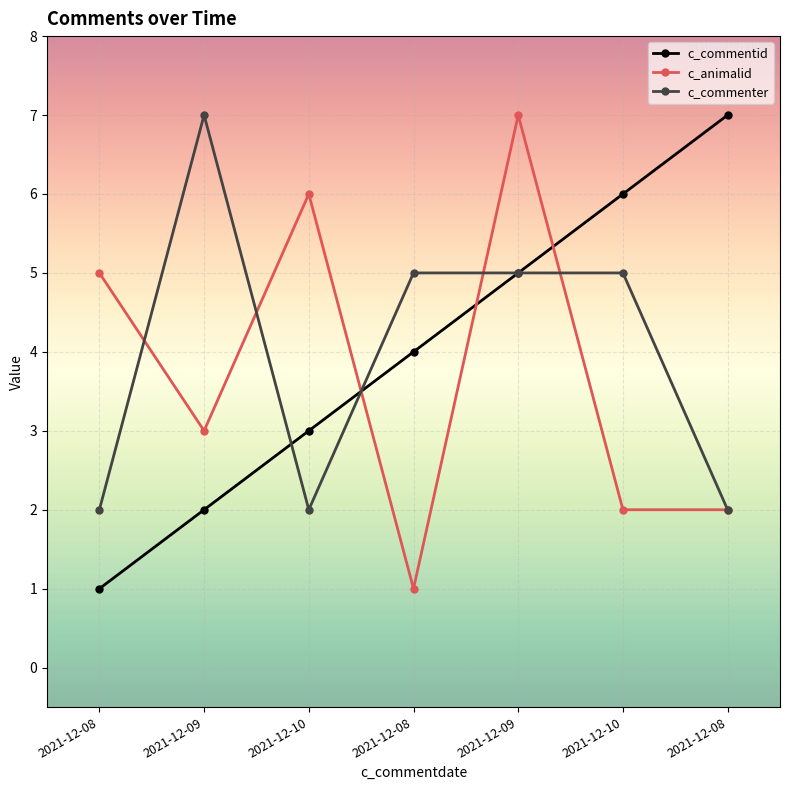

At how many categories does at least one series exceed 1?

7